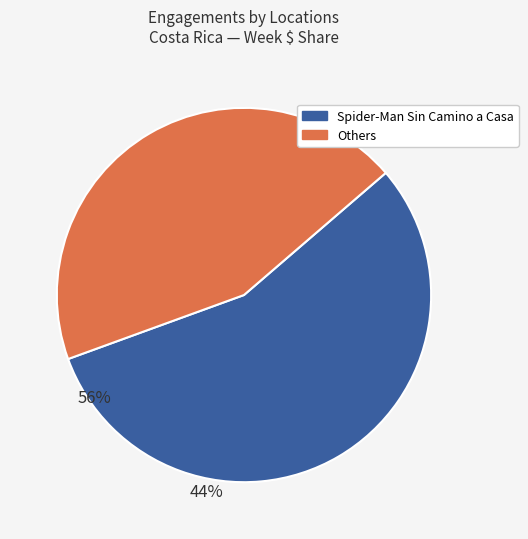

Is there any slice that represents more than half of the pie?

Yes